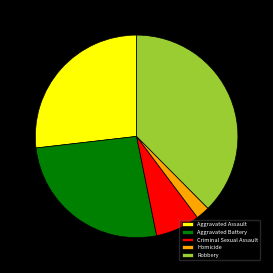

How many slices are in this pie chart?

5